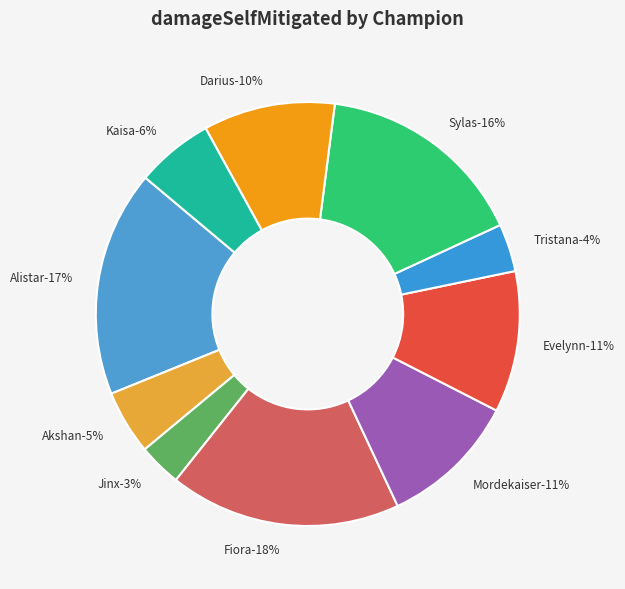

What percentage is the Fiora slice, to the nearest percent?

18%